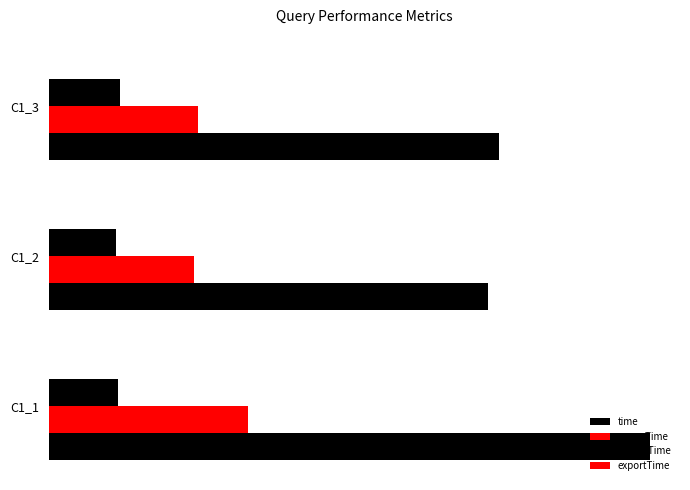

What is the maximum value for exportTime?

0.1